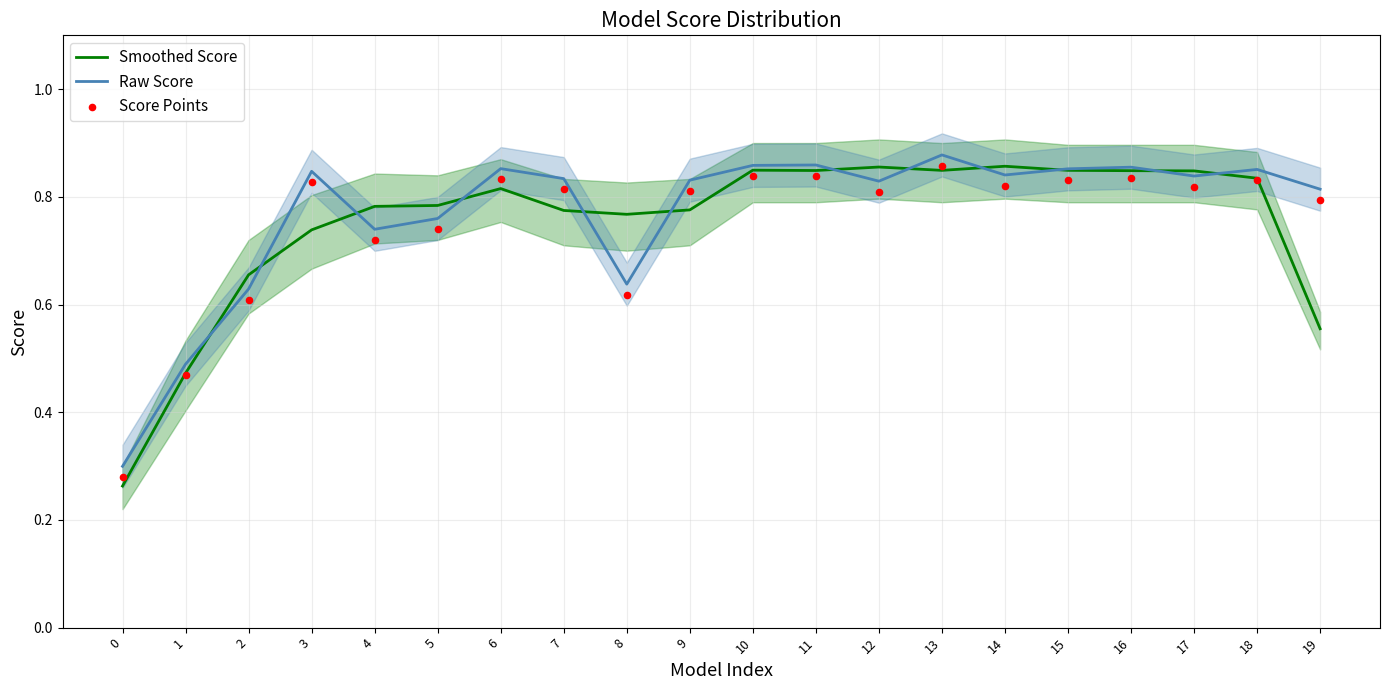

Which series has the largest Y range (max minus min)?

Smoothed Score